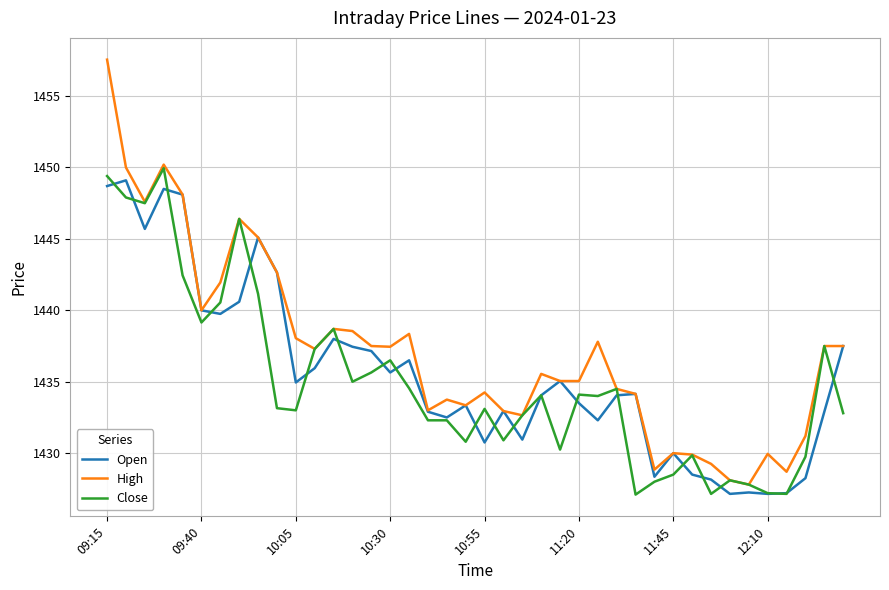

Which series has the largest range (max minus min)?

High